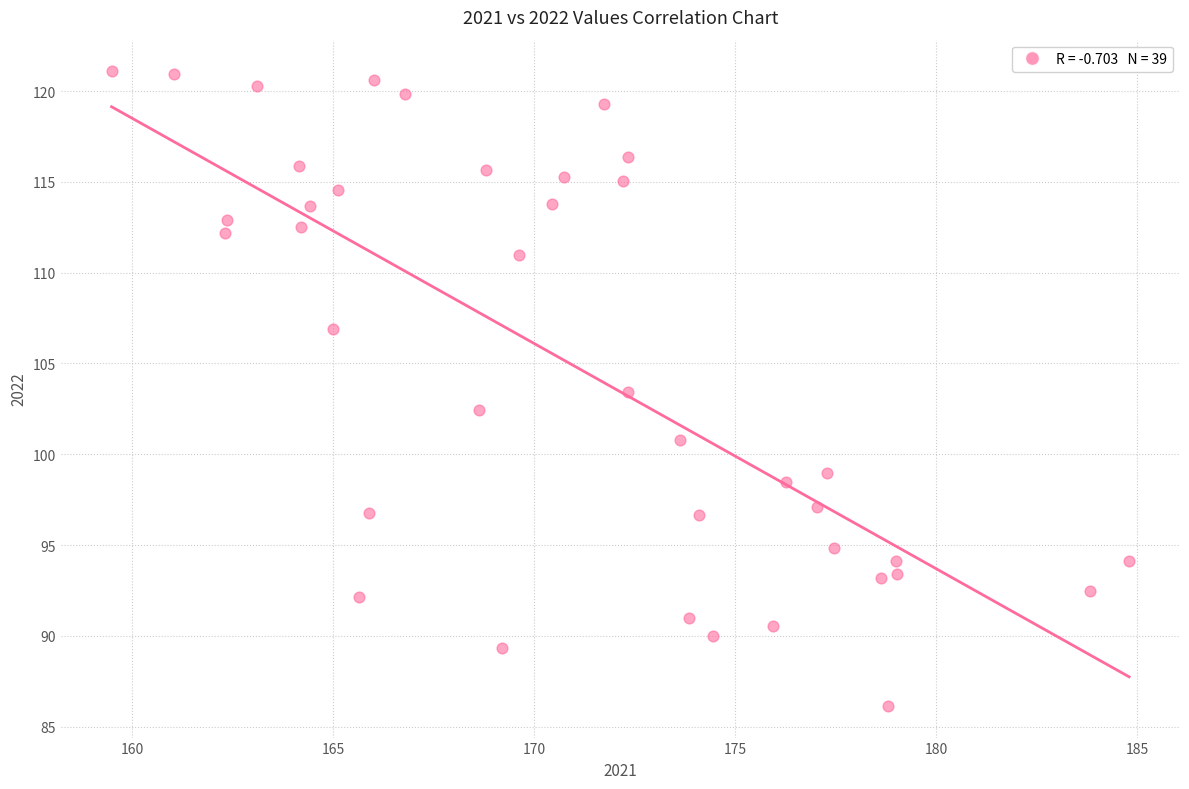

What is the range of X values (max minus min)?

25.3